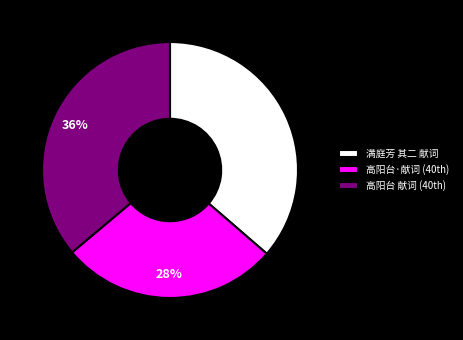

Which category has the smallest portion of the pie?

高阳台·献词 (40th)